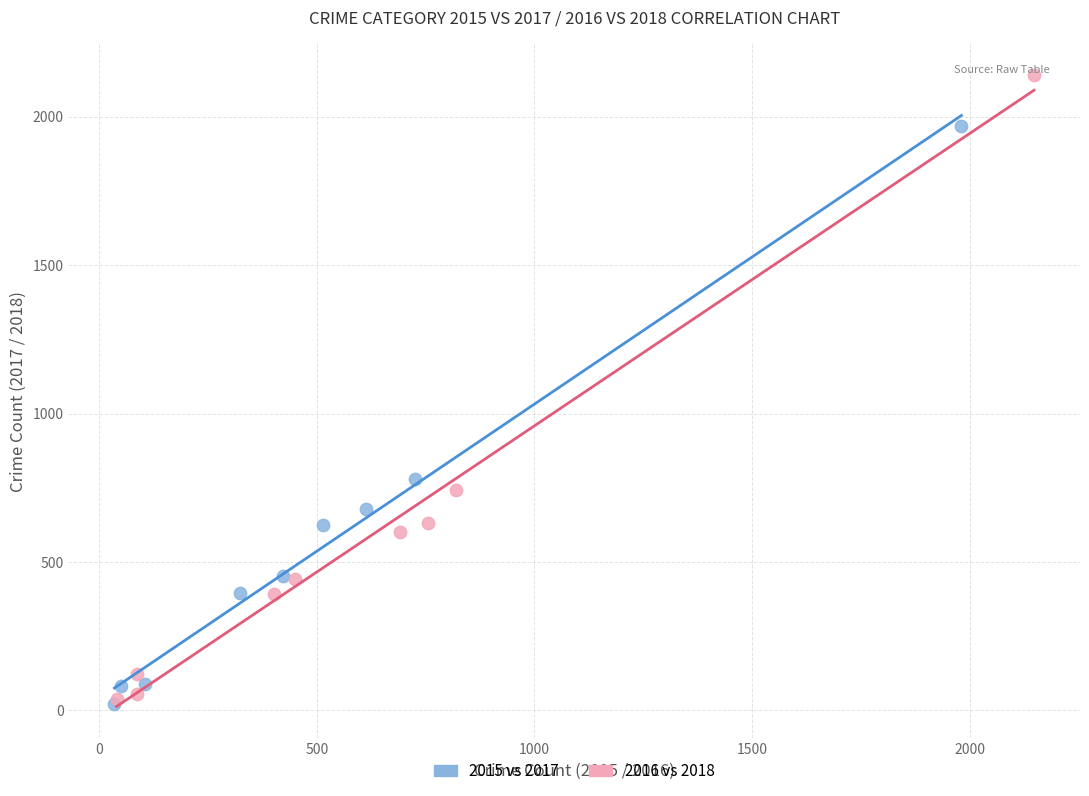

What are all the series names shown in the legend?

2015 vs 2017, 2016 vs 2018